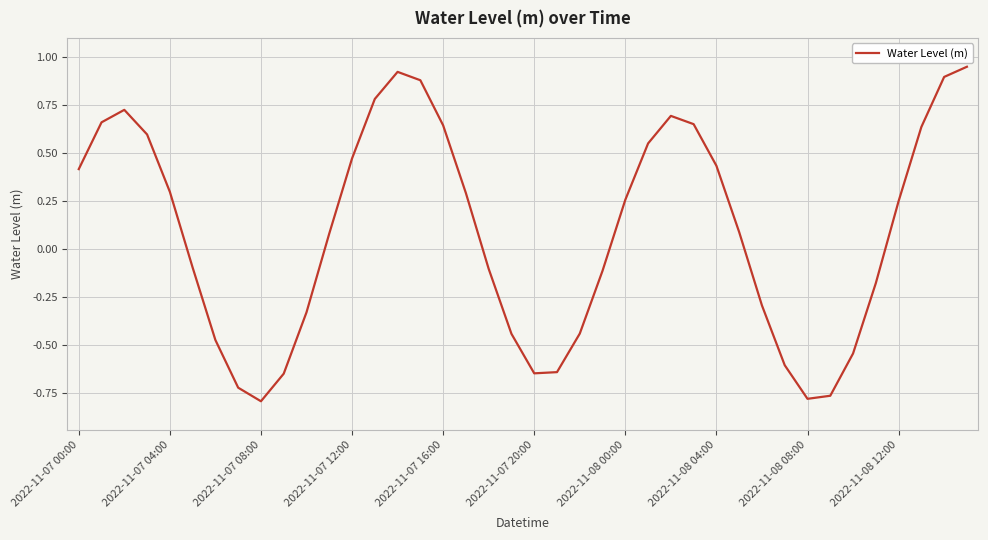

What is the difference between the maximum and minimum values?

1.7